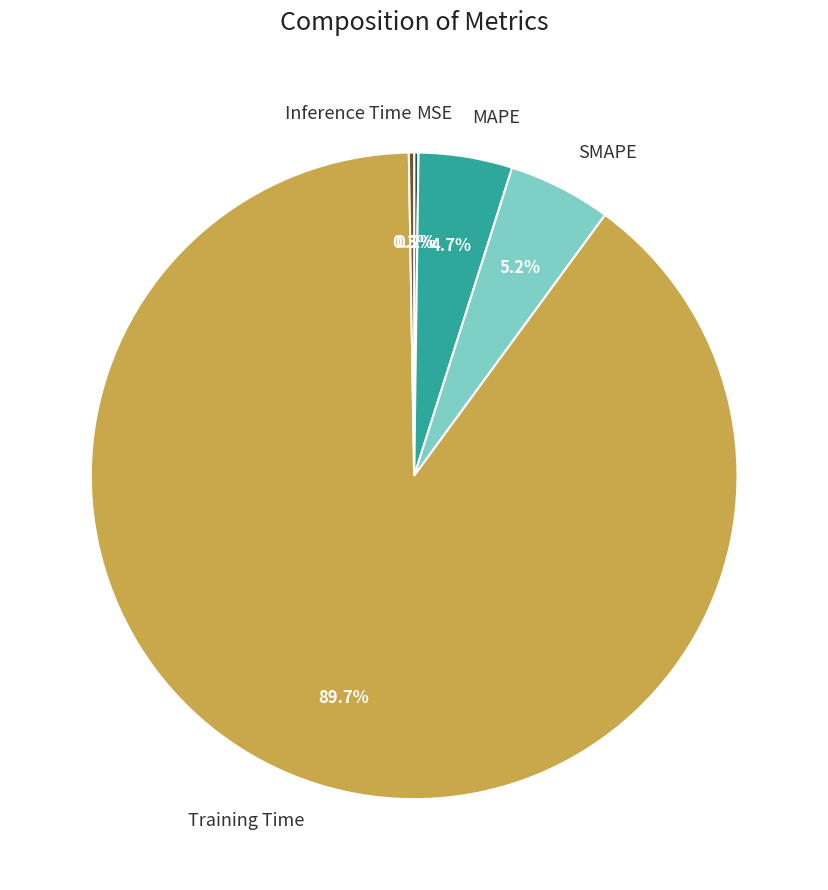

What percentage is the Training Time slice, to the nearest percent?

90%